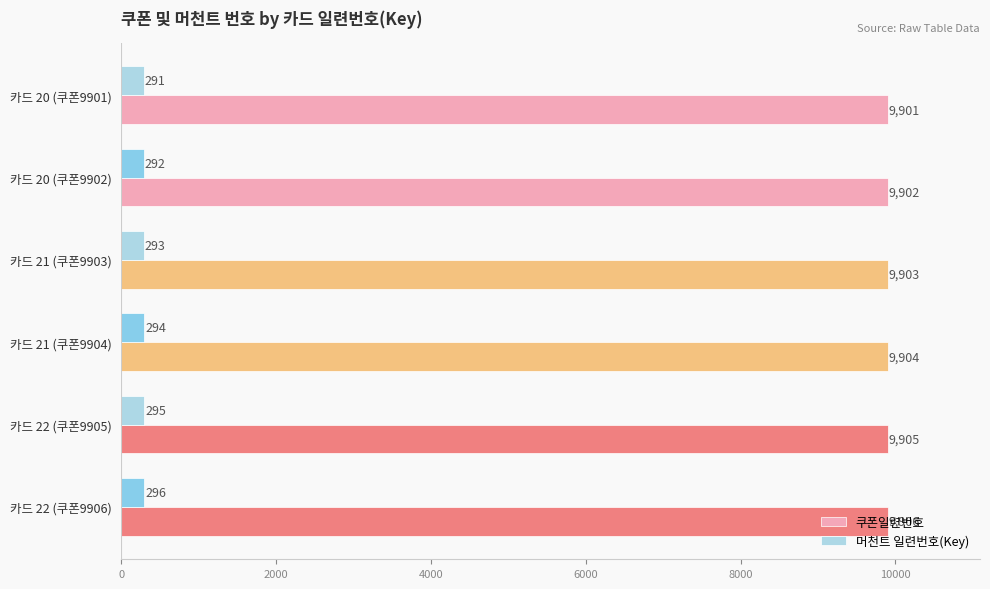

What is the difference between the second highest and minimum values in the 쿠폰일련번호 series?

4